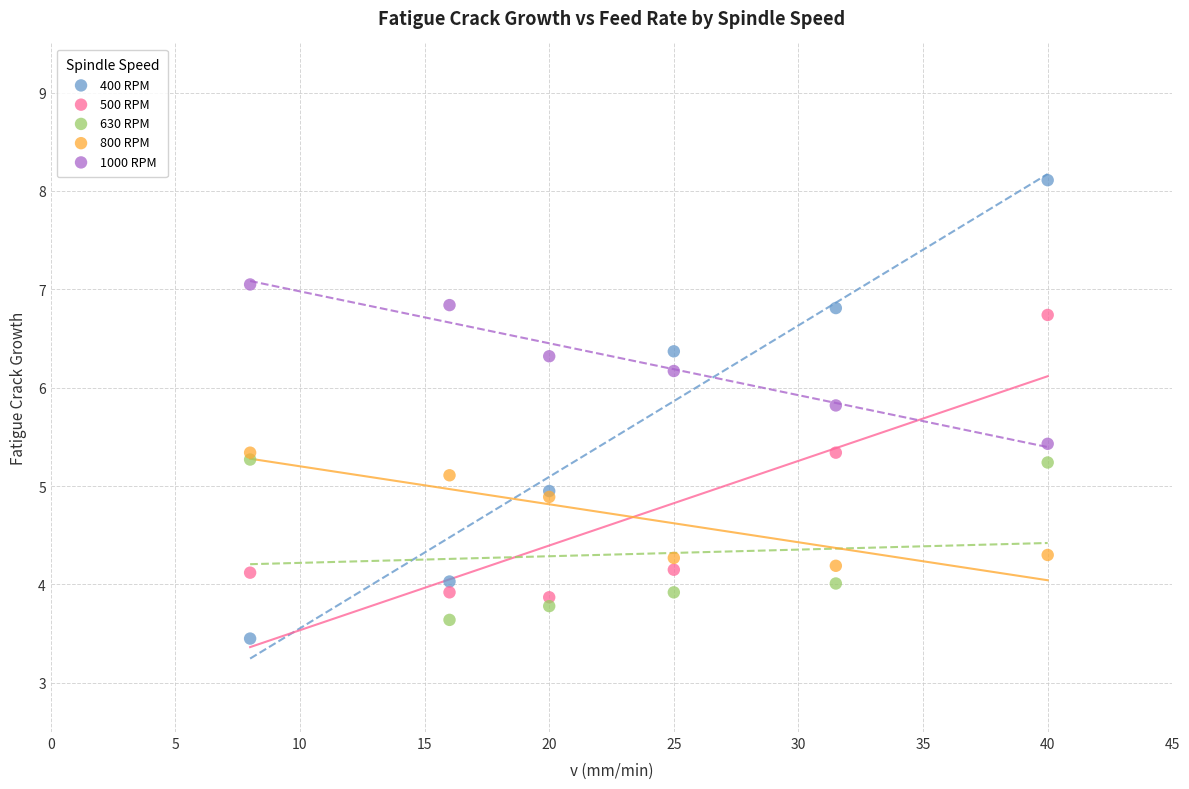

Which series reaches the minimum Y coordinate?

400 RPM